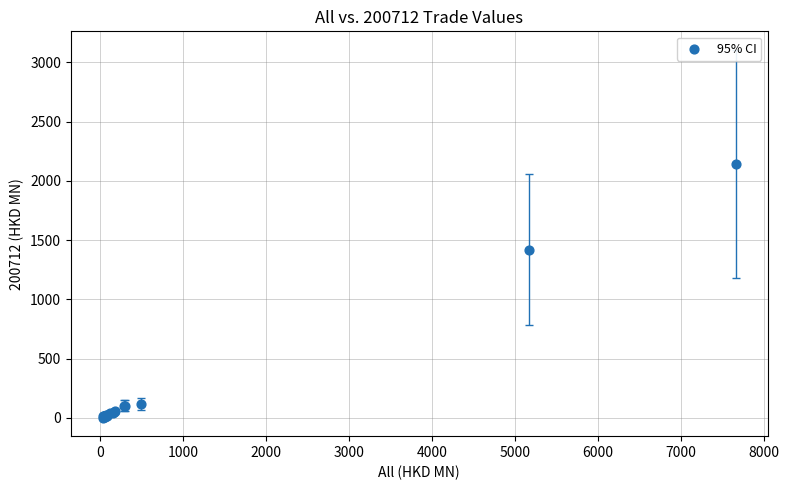

What Y value in the scatter plot is closest to 1071?

1420.2